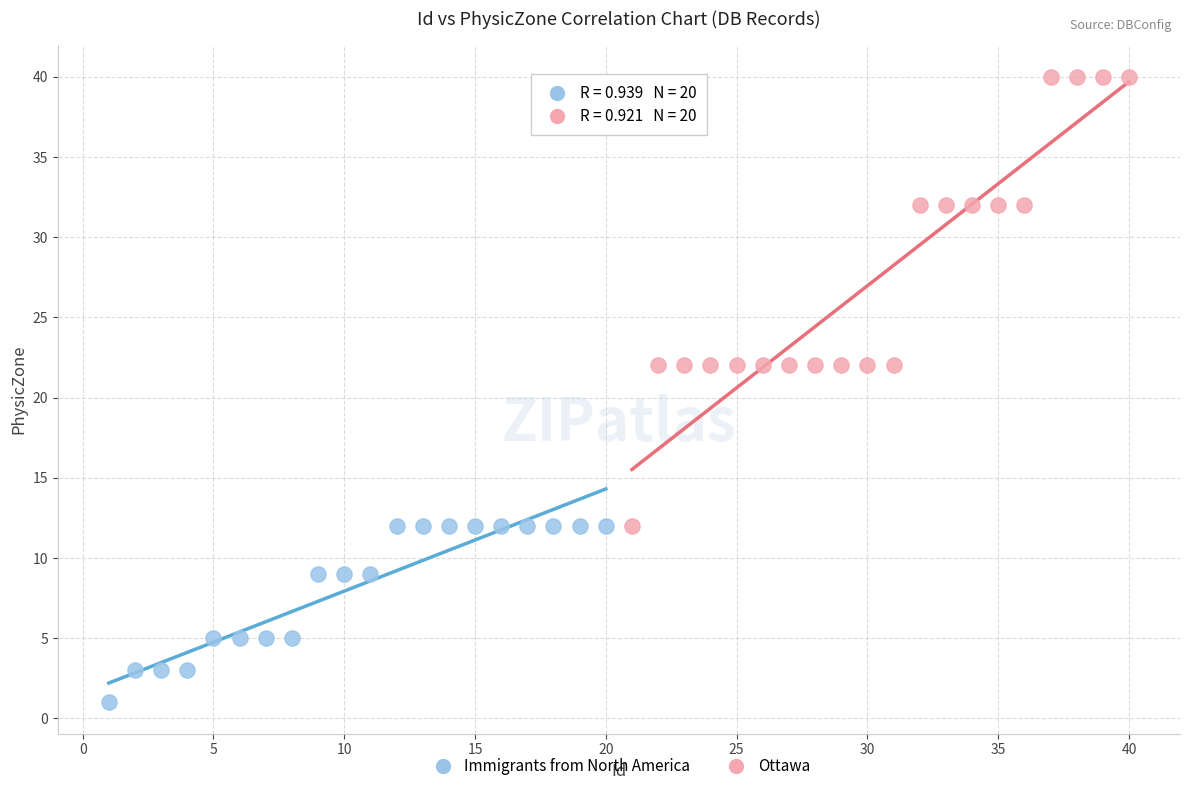

Which series reaches the maximum Y coordinate?

Ottawa